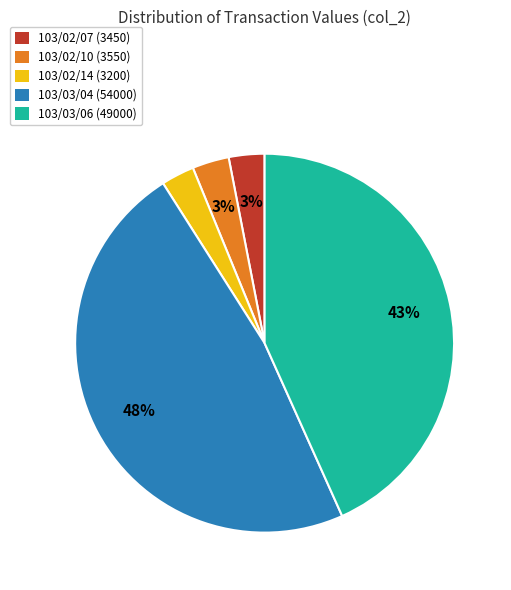

Is there any slice that represents more than half of the pie?

No